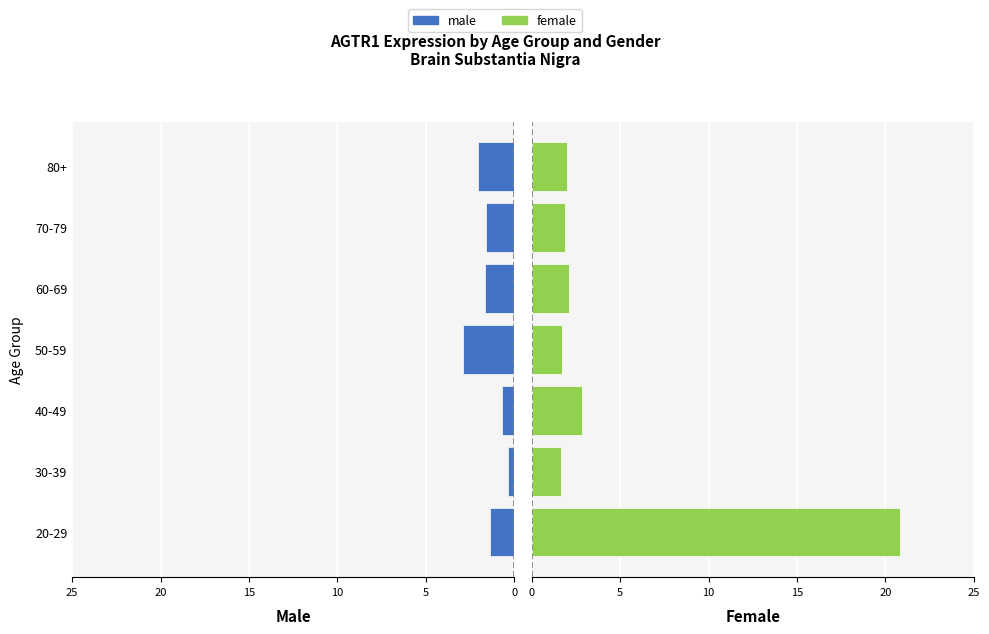

Are the bars grouped side by side (vs. stacked)?

Yes